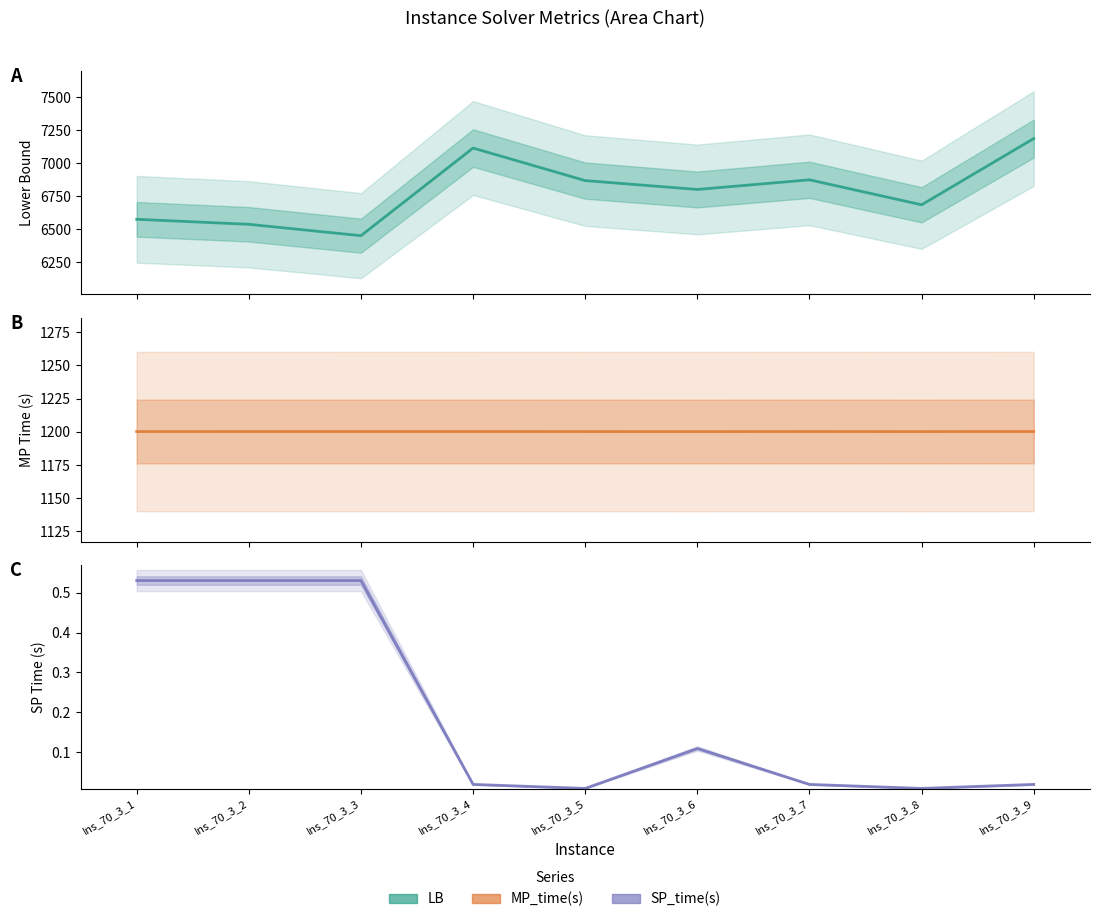

Which series changed the most between Ins_70_3_2 and Ins_70_3_7?

LB